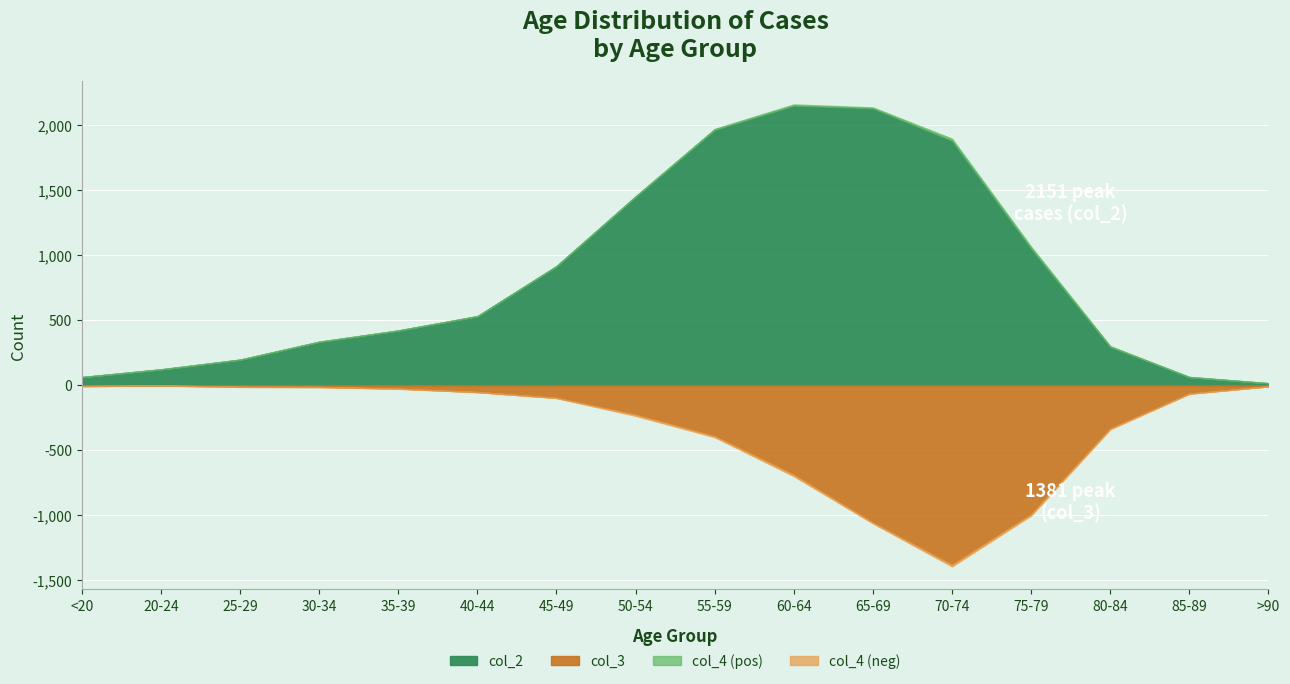

Which series changed the most between 40-44 and >90?

col_2